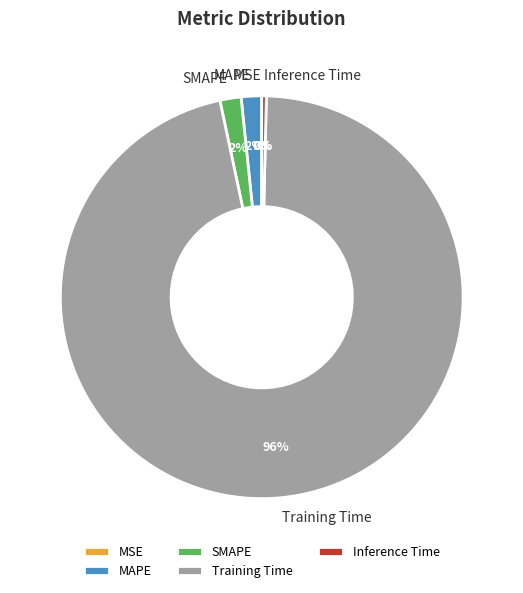

Does Inference Time represent more than half of the total?

No